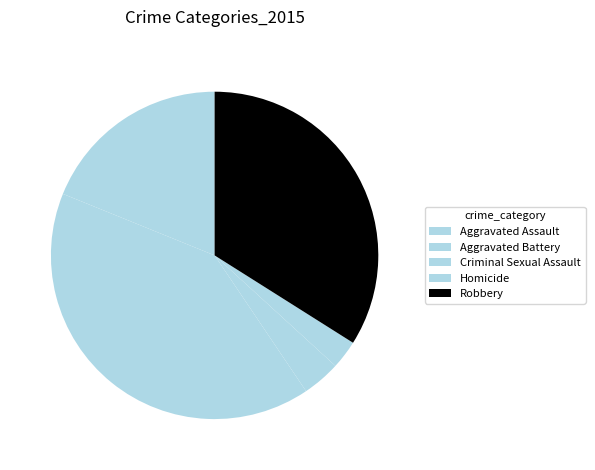

True or false: Robbery accounts for 34% of the total.

True